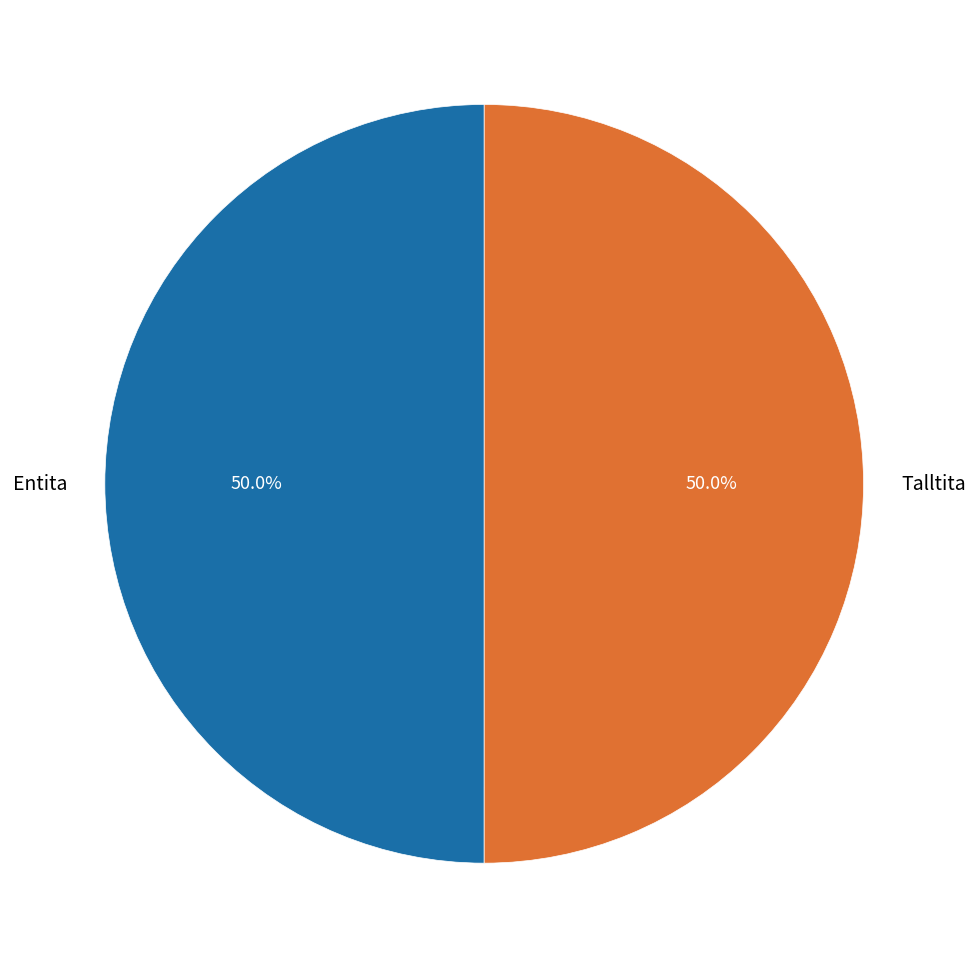

Combined, what portion of the pie is Entita and Talltita?

100.0%